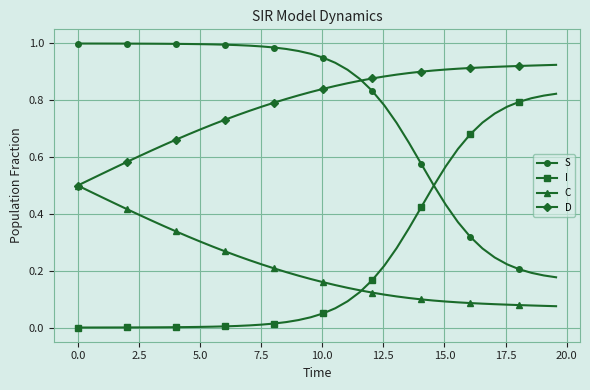

True or false: C and S intersect in this chart.

False